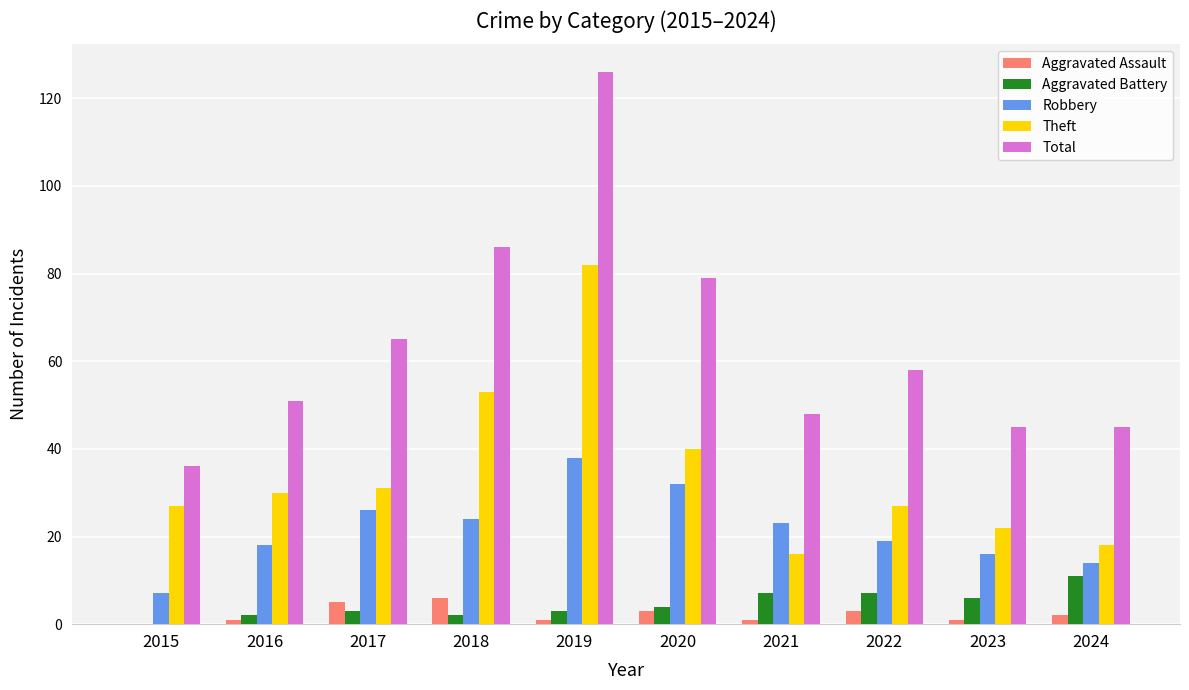

Is it true that Total equals 51 at 2016?

True